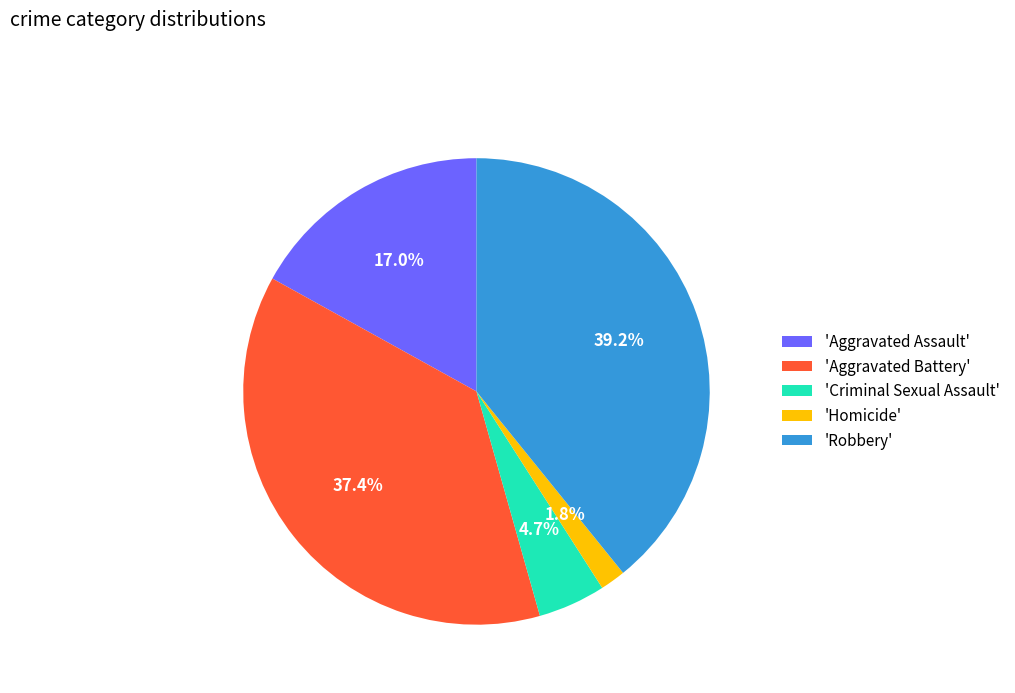

Rank the categories by value from highest to lowest.

'Robbery', 'Aggravated Battery', 'Aggravated Assault', 'Criminal Sexual Assault', 'Homicide'